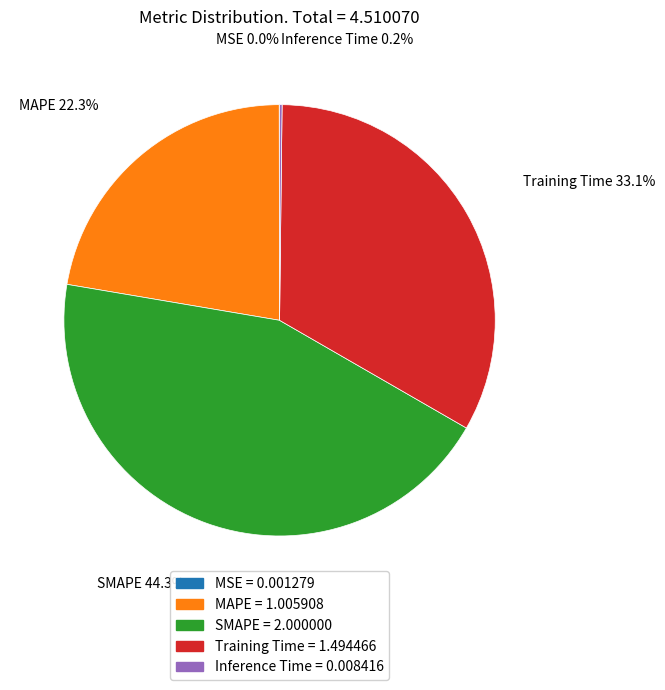

Does any single category account for the majority?

No